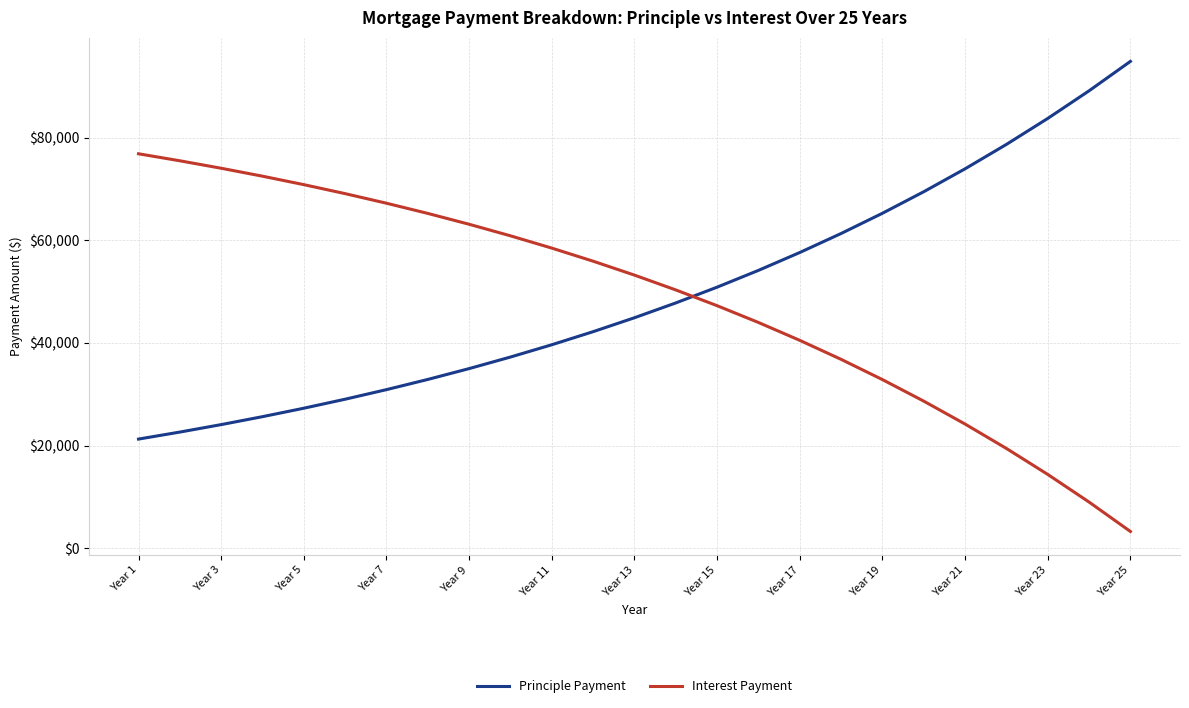

What is the average value of the Principle Payment series?

49600.0